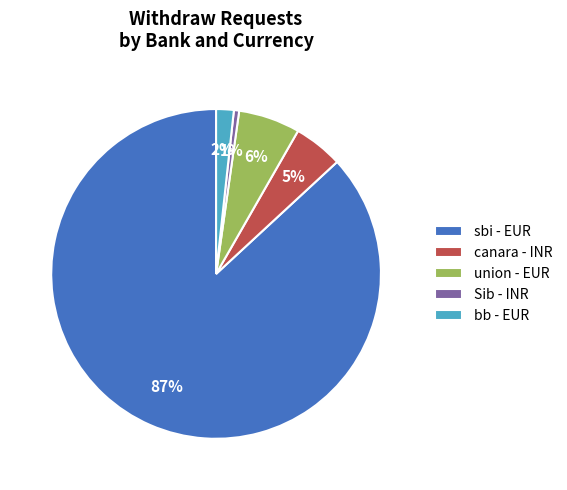

Do canara - INR and Sib - INR together represent more than half of the pie?

No